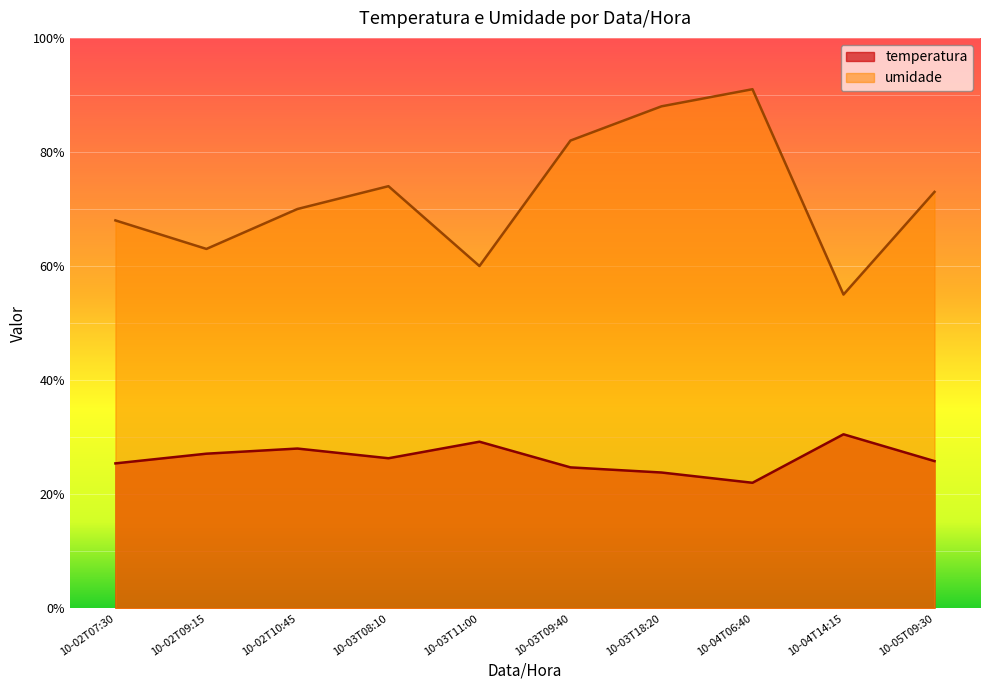

Does the chart display data point markers on the line(s)?

No